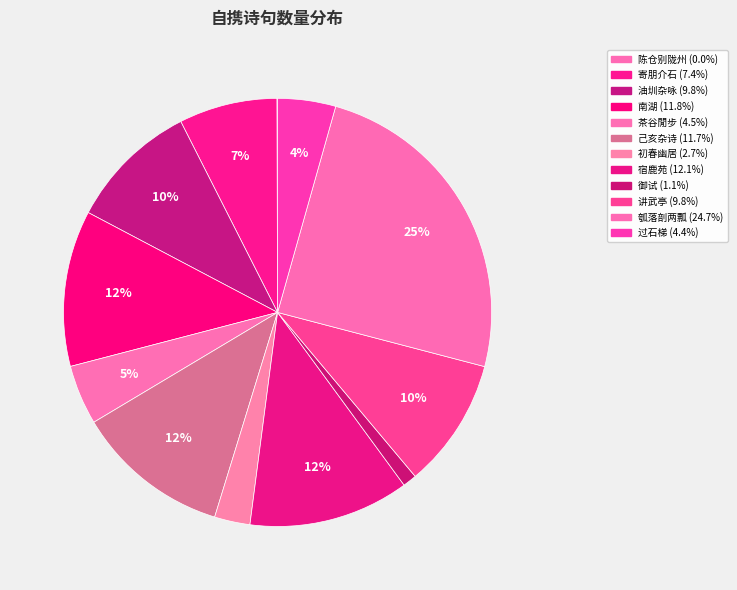

How many slices are in this pie chart?

12